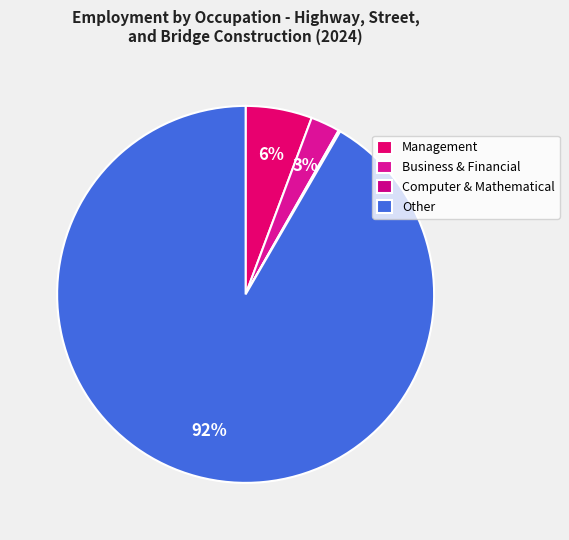

Which category has the smallest portion of the pie?

Computer and mathematical